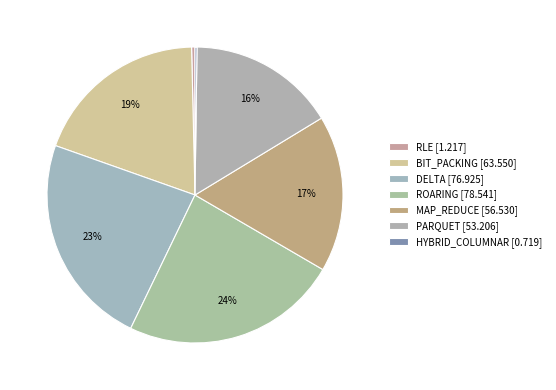

What is the change in value from ROARING to PARQUET?

-25.3